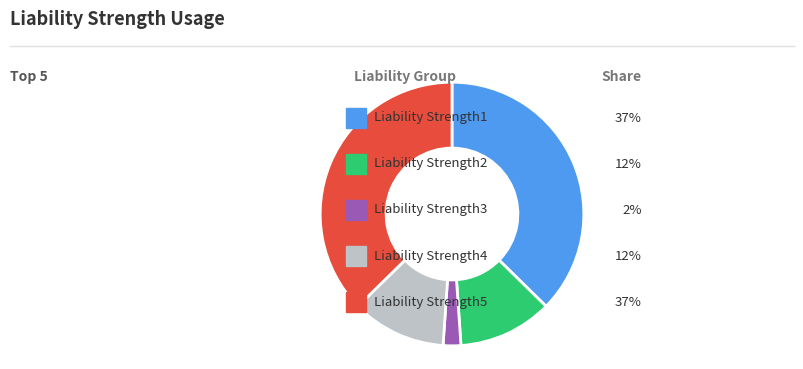

Is there any slice that represents more than half of the pie?

No